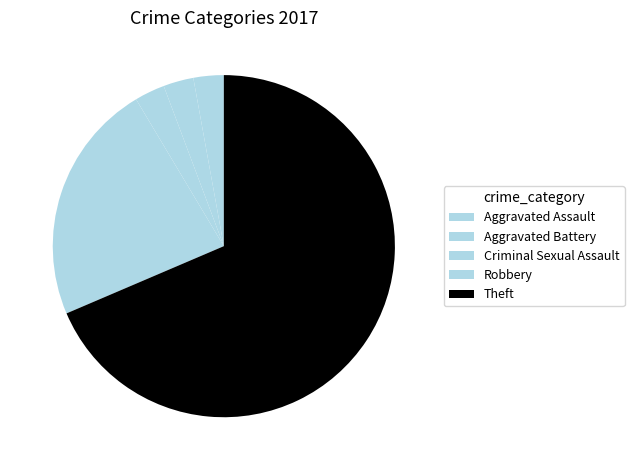

Approximately how many times larger is the value at Robbery compared to Aggravated Assault?

8.0